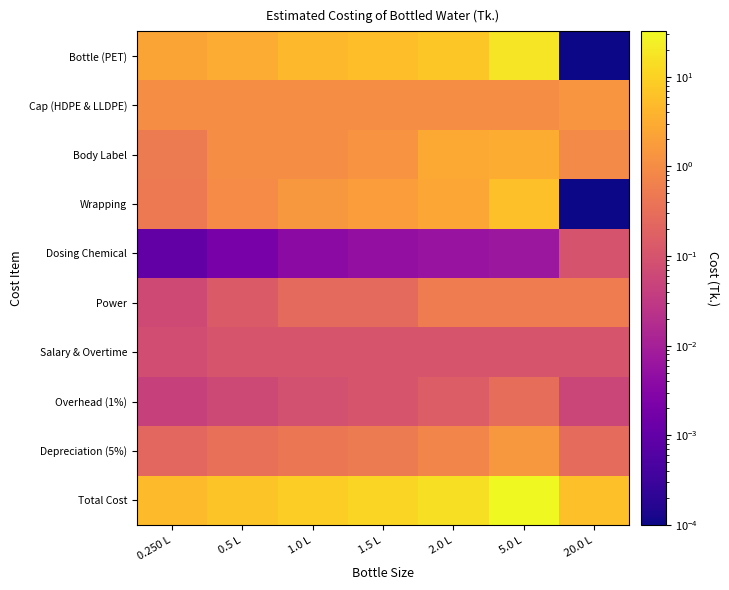

Count the number of data series in this chart.

10